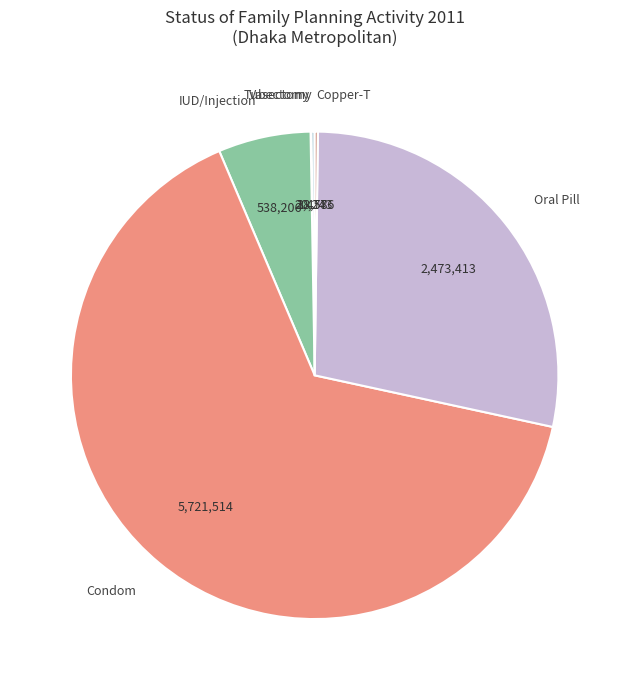

The Condom slice represents 73% of the pie. True or false?

False